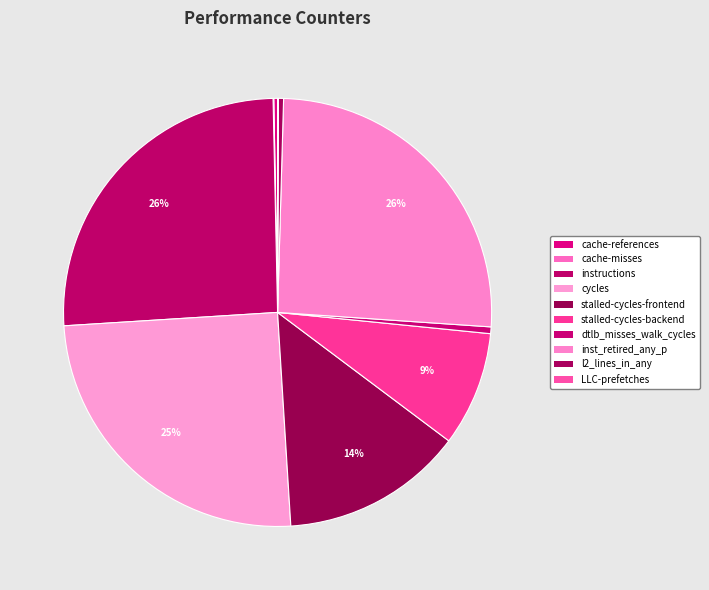

What portion of the pie excludes stalled-cycles-backend?

91.3%